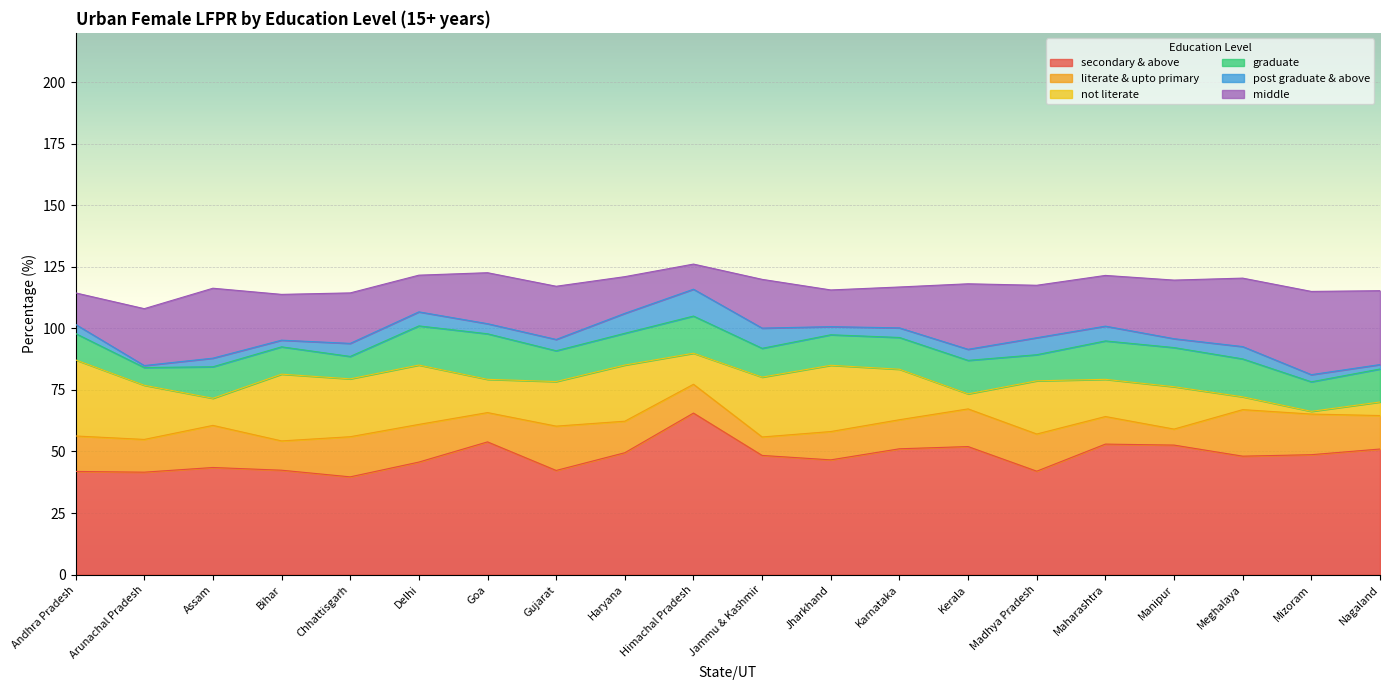

How many interior local peaks does the not literate series have?

6